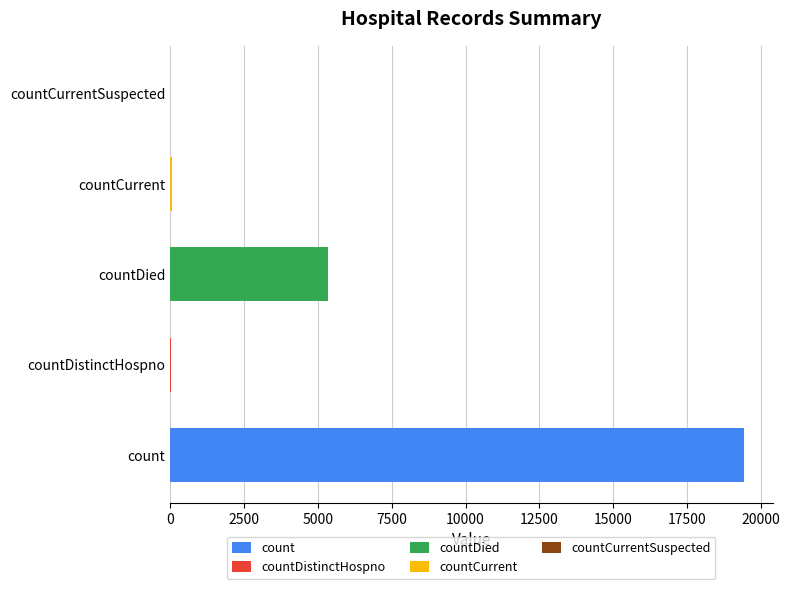

The chart shows a value of 8594 at countDied. True or false?

False